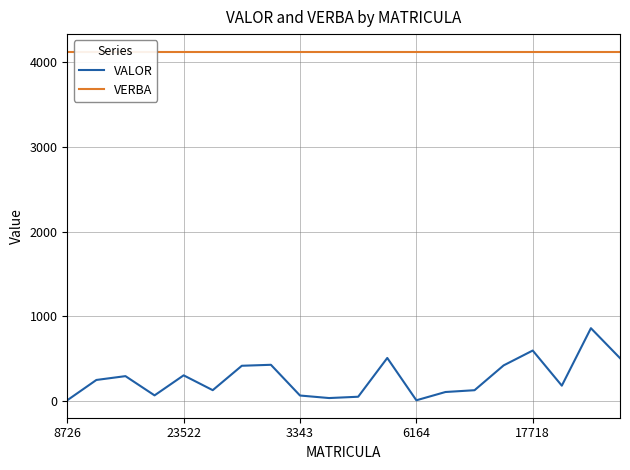

True or false: VALOR has a value of 92.5 at 17.

False